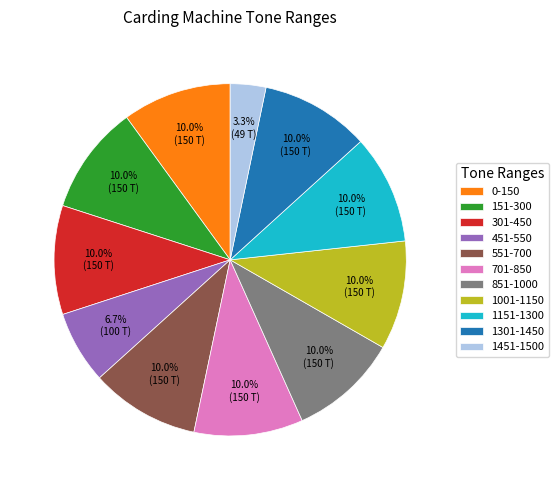

Does 0-150 account for over 50% of the chart?

No